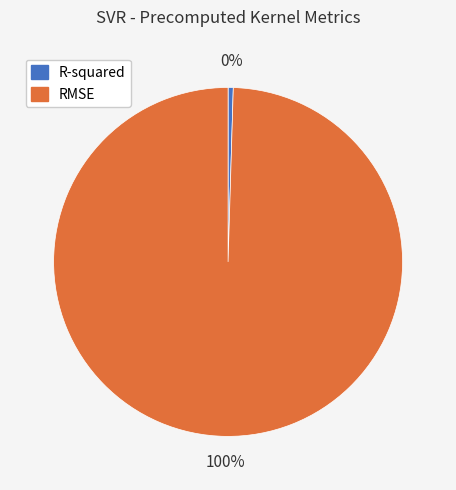

Which has a higher value, R-squared or RMSE?

RMSE